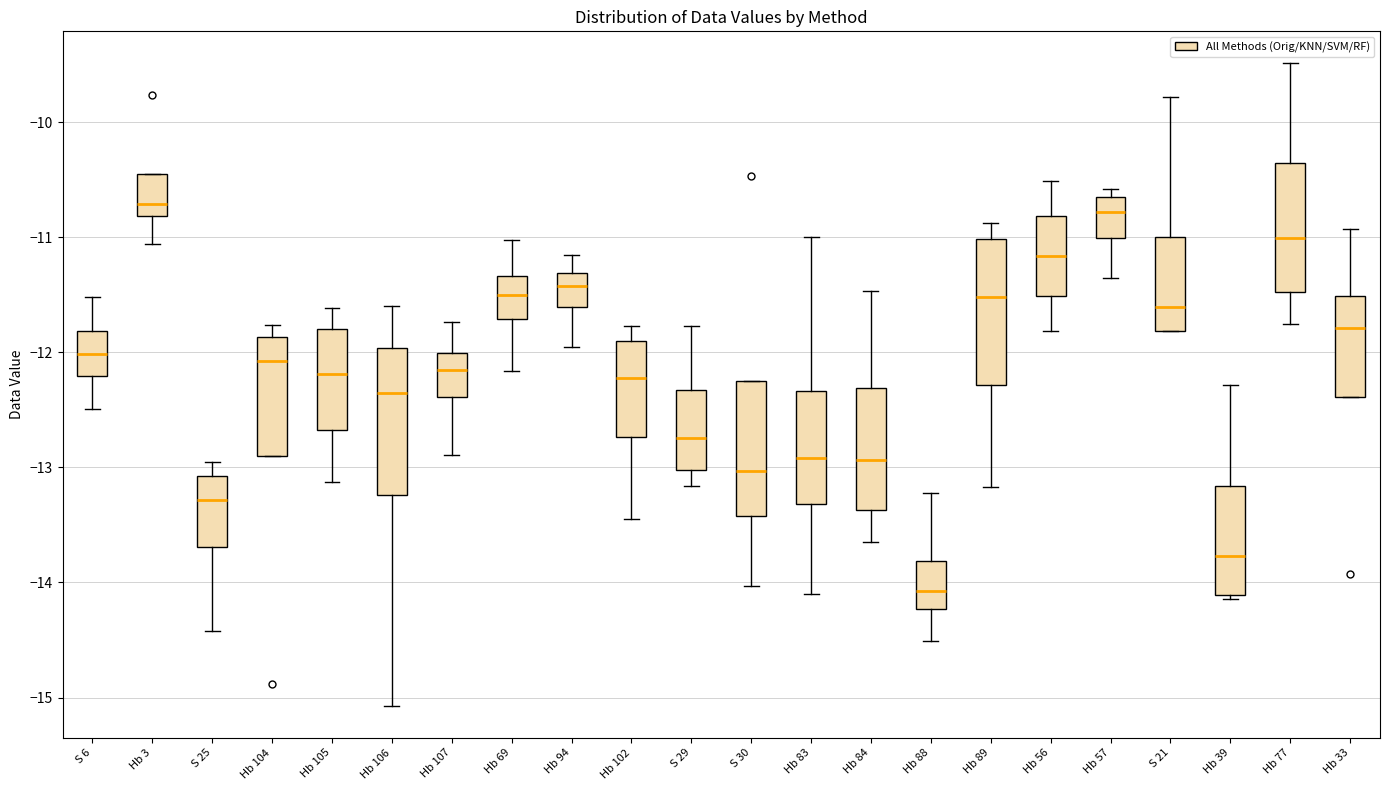

Where does the median line of the box for Hb 107 sit on the y-axis? The values are not printed on the chart, so give them approximately, as read against the axis.

-12.2